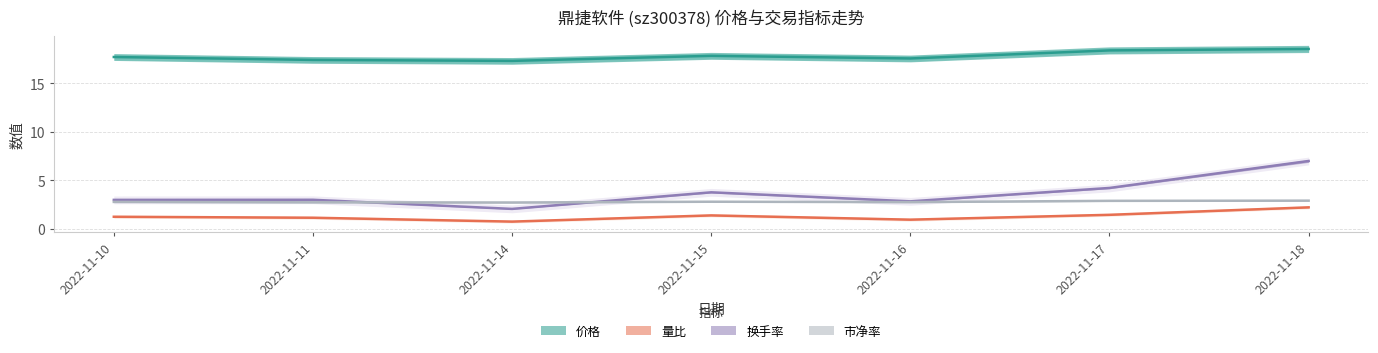

Is the value of 价格 at 2022-11-11 greater than the value of 市净率 at 2022-11-14?

Yes